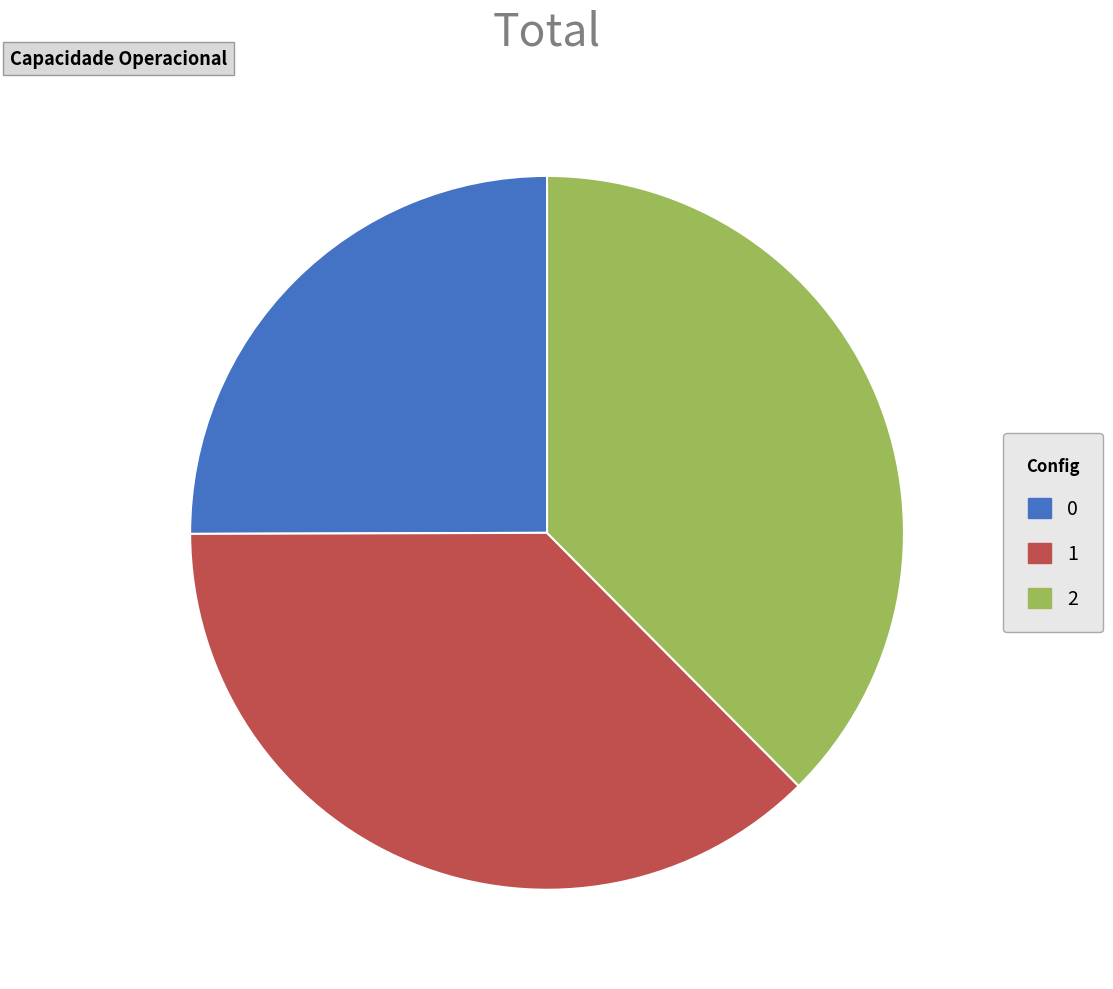

Does 2 represent more than half of the total?

No